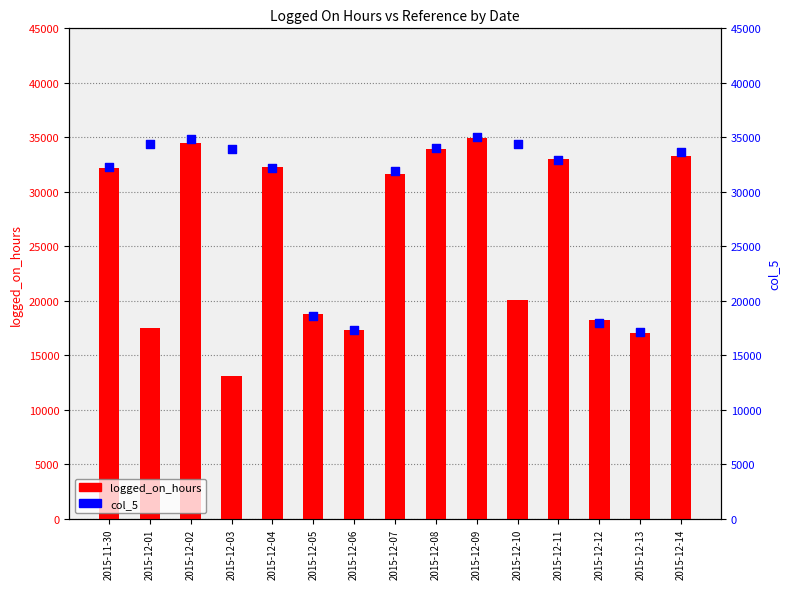

Which series has the largest total across all categories?

col_5